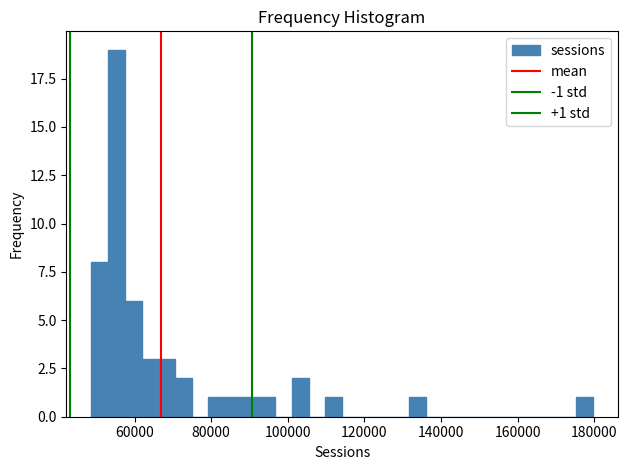

Around what value on the x-axis is the tallest bar? Give the approximate position of its centre, as read against the axis.

56000